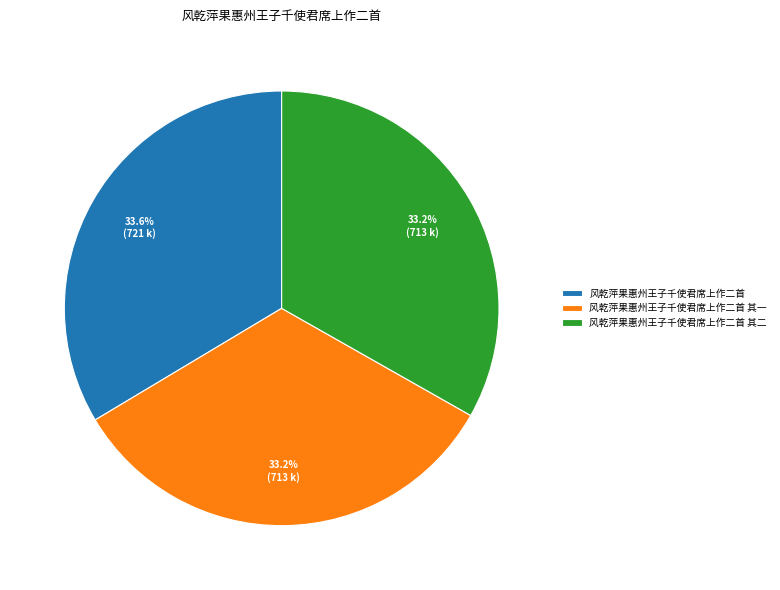

Does 风乾萍果惠州王子千使君席上作二首 其一 account for over 50% of the chart?

No